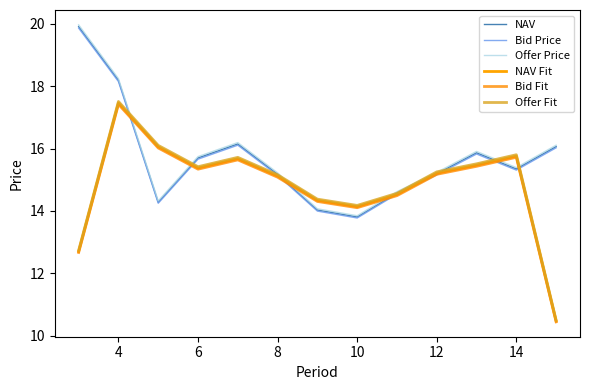

Does the chart have visible grid lines?

No